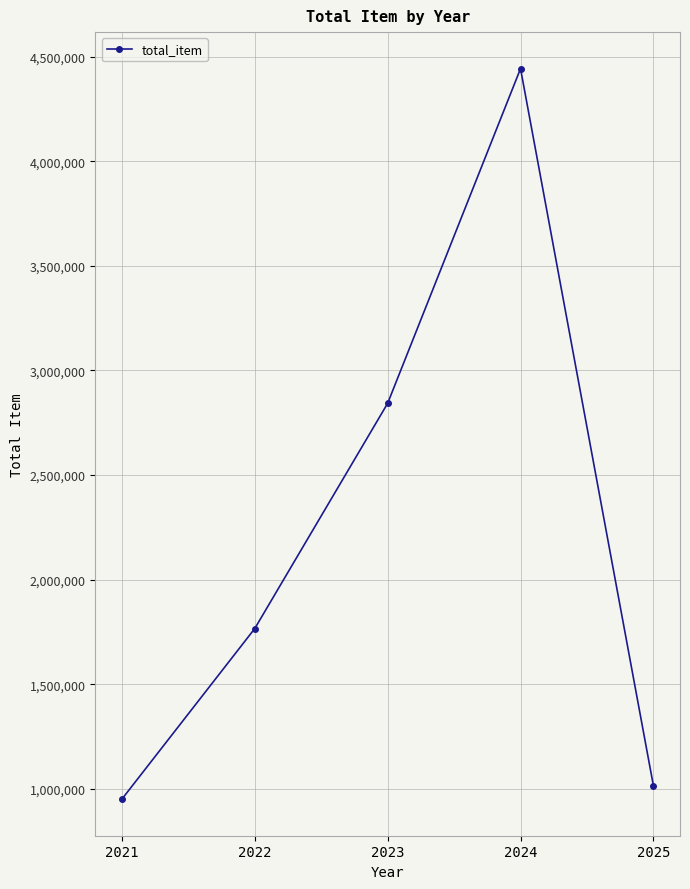

List the labels in order of value, largest first.

2024, 2023, 2022, 2025, 2021